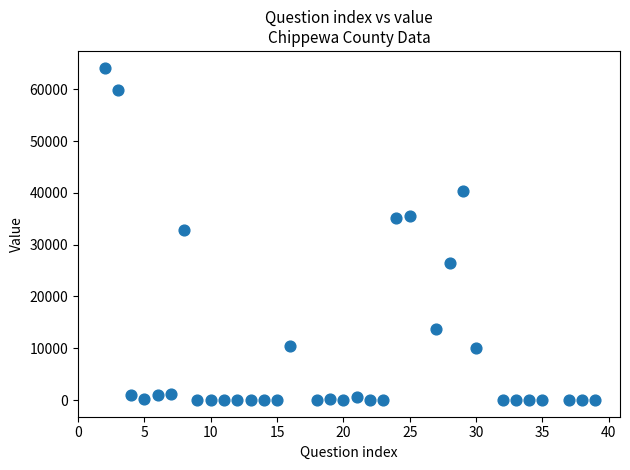

What is the range of Y values (max minus min)?

64175.0